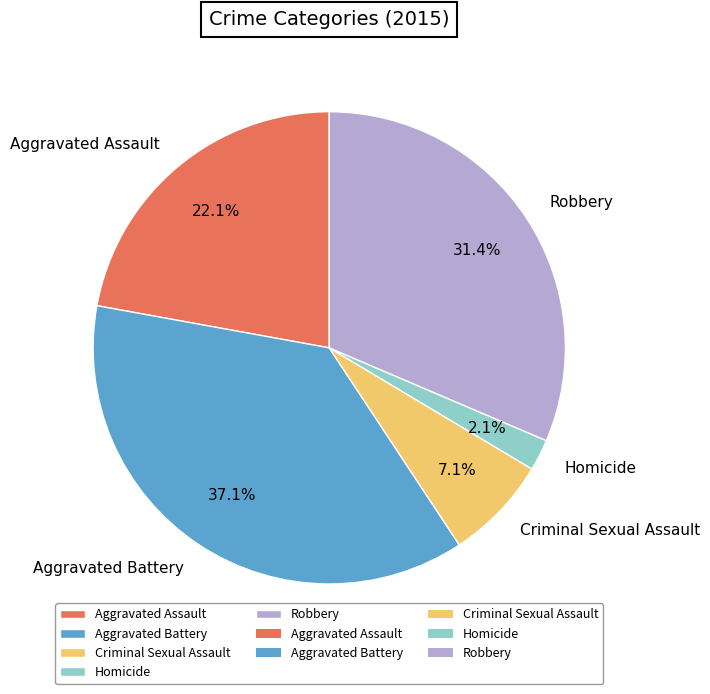

What is the ratio of the value at Aggravated Assault to the value at Aggravated Battery?

0.6